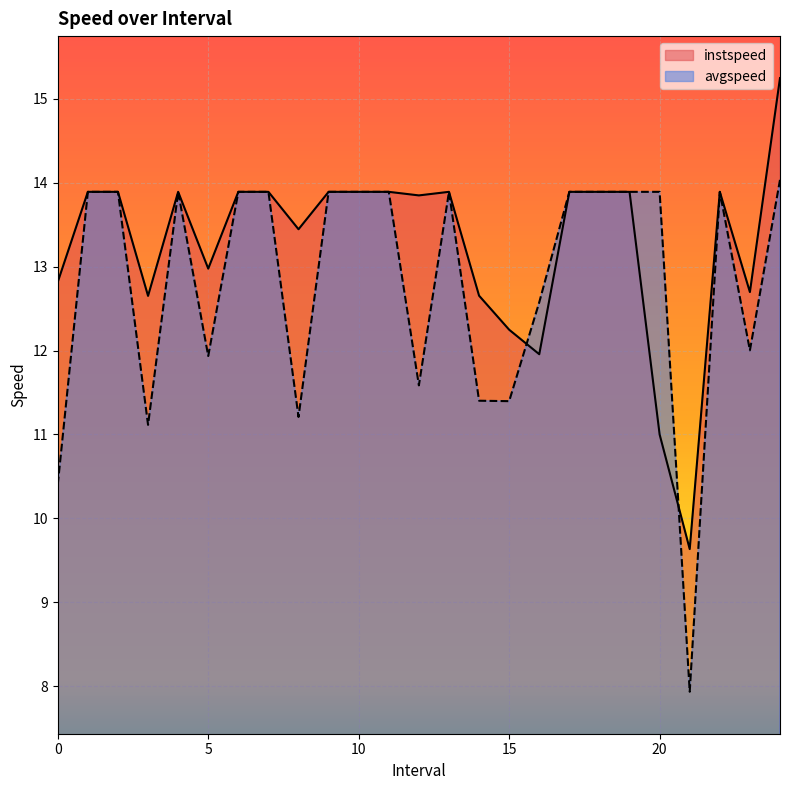

At how many categories does at least one series exceed 9?

25